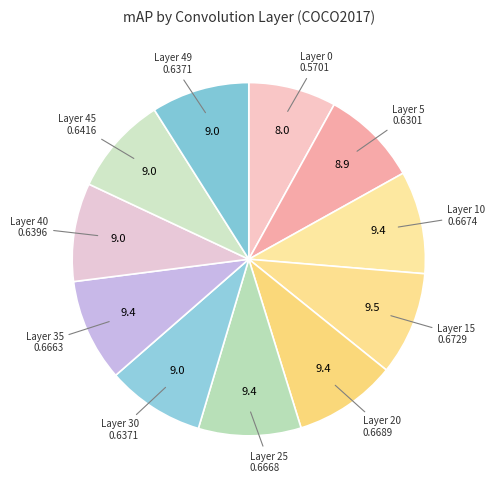

Count the number of slices in the pie.

11